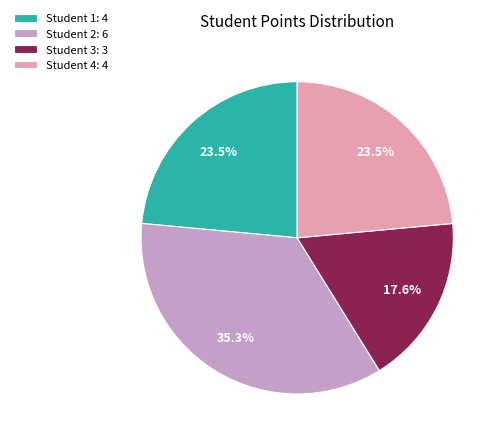

How much of the chart is everything except Student 1: 4?

76.5%